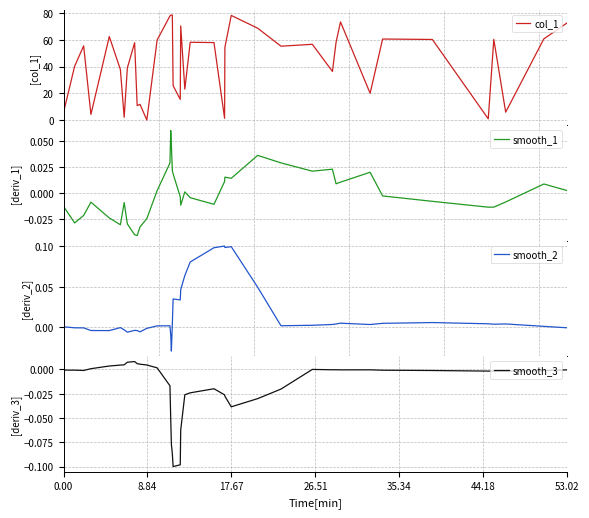

The value of smooth_3 at 0.00 is -0.0. True or false?

True